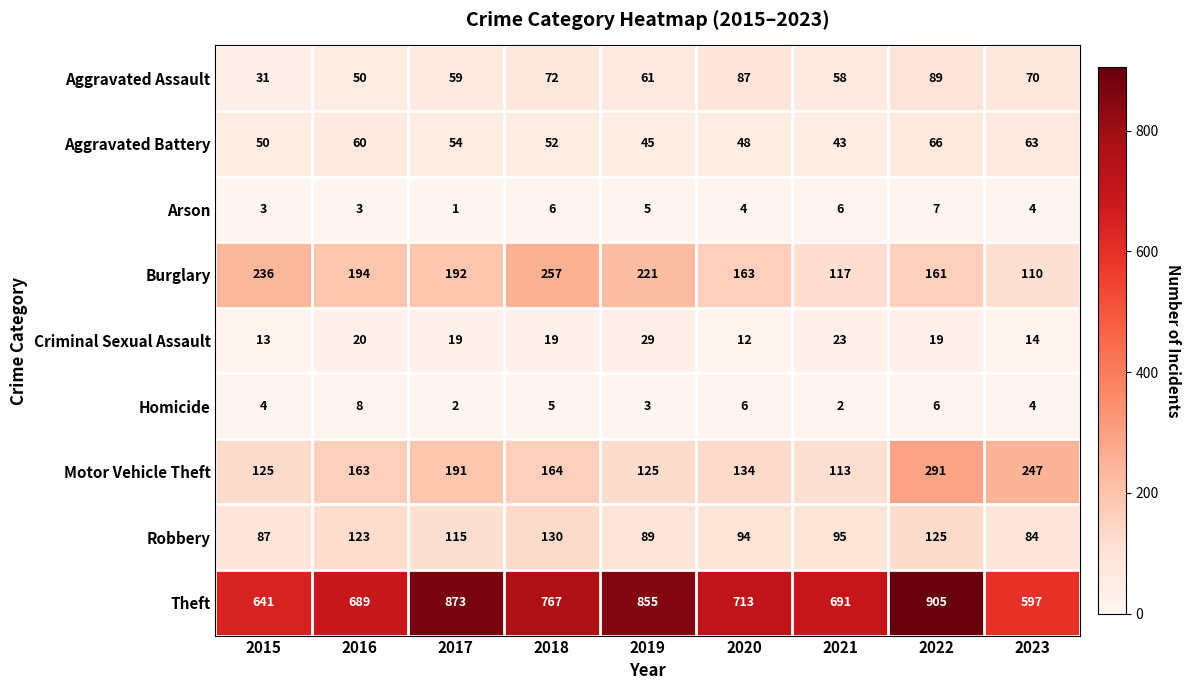

Count the Arson values in the range 3 to 6.

7